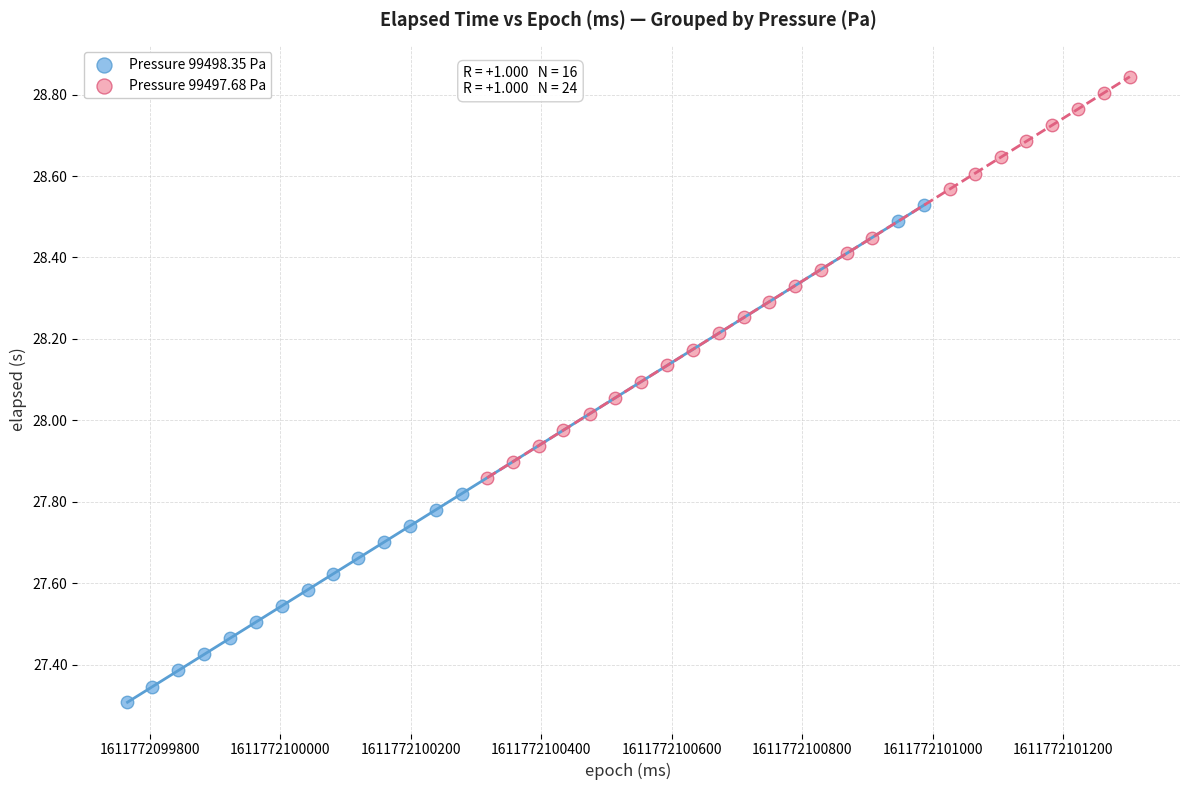

Which series contains the highest Y value?

Pressure 99497.68 Pa